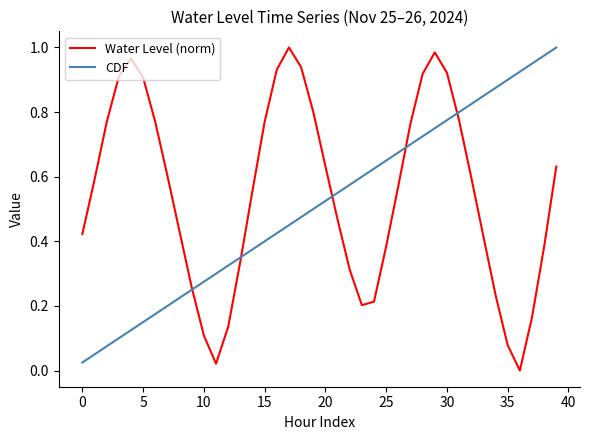

Reading left to right, what are all the values shown in this chart?

Water Level (norm): 0.4	0.6	0.8	0.9	1.0	0.9	0.8	0.6	0.4	0.3	0.1	0.0	0.1	0.3	0.6	0.8	0.9	1.0	0.9	0.8	0.6	0.5	0.3	0.2	0.2	0.4	0.6	0.8	0.9	1.0	0.9	0.8	0.6	0.4	0.2	0.1	0.0	0.2	0.4	0.6
CDF: 0.0	0.1	0.1	0.1	0.1	0.1	0.2	0.2	0.2	0.2	0.3	0.3	0.3	0.3	0.4	0.4	0.4	0.5	0.5	0.5	0.5	0.6	0.6	0.6	0.6	0.7	0.7	0.7	0.7	0.8	0.8	0.8	0.8	0.8	0.9	0.9	0.9	0.9	1.0	1.0